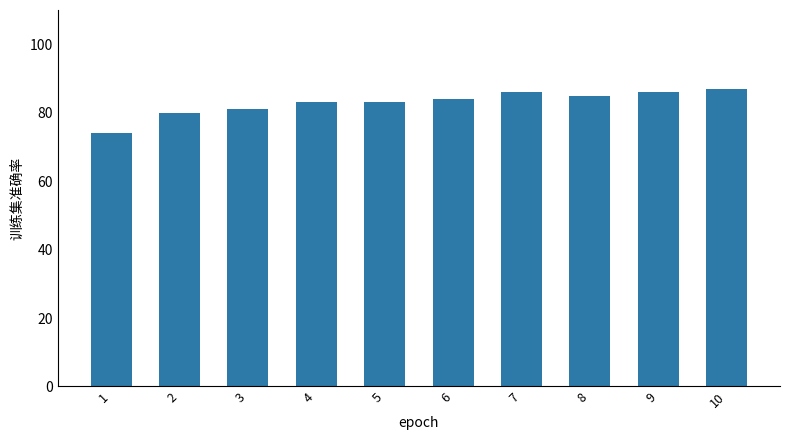

How many bars are there in total?

10